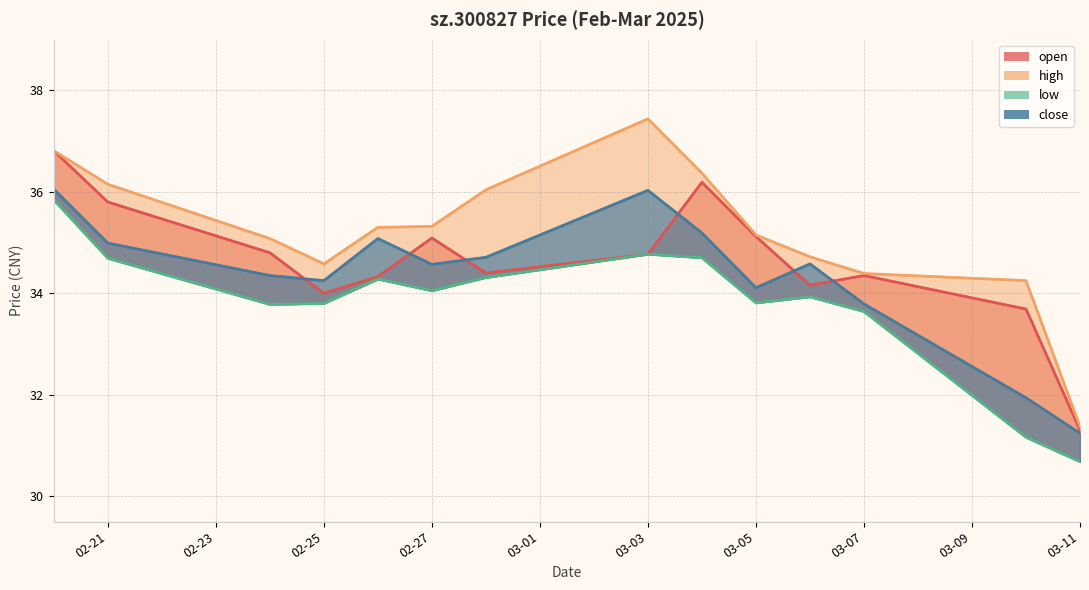

What is the sum of all high line values?

493.0